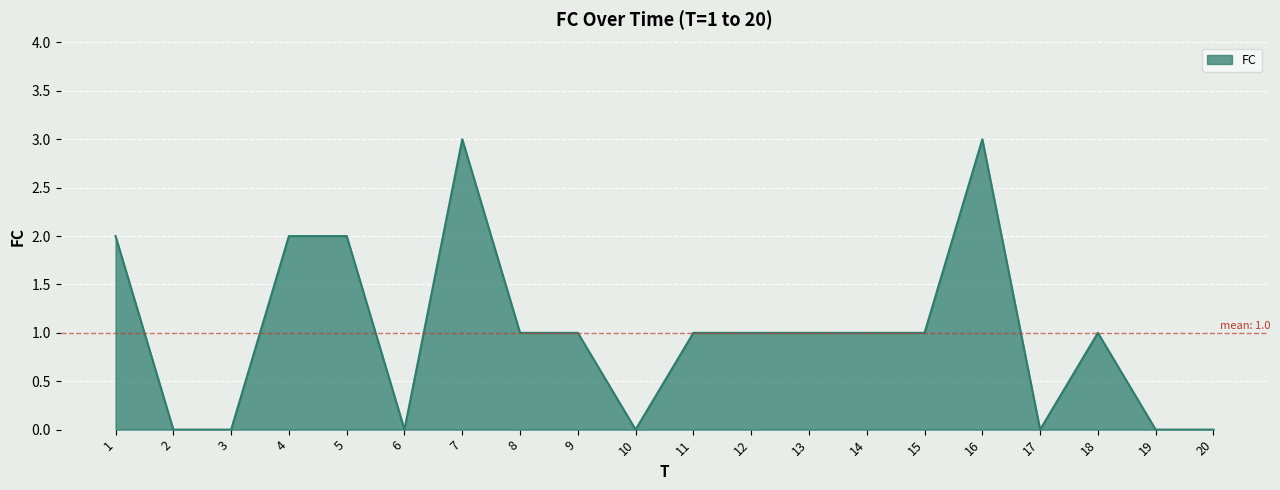

How many lines are shown in the chart?

1